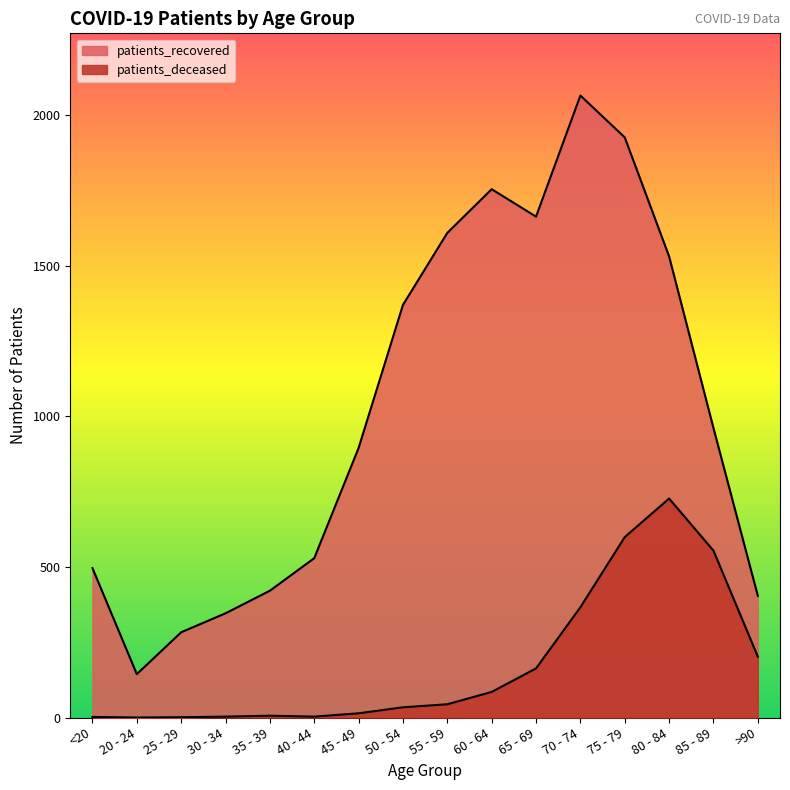

True or false: patients_recovered and patients_deceased cross at least once.

False